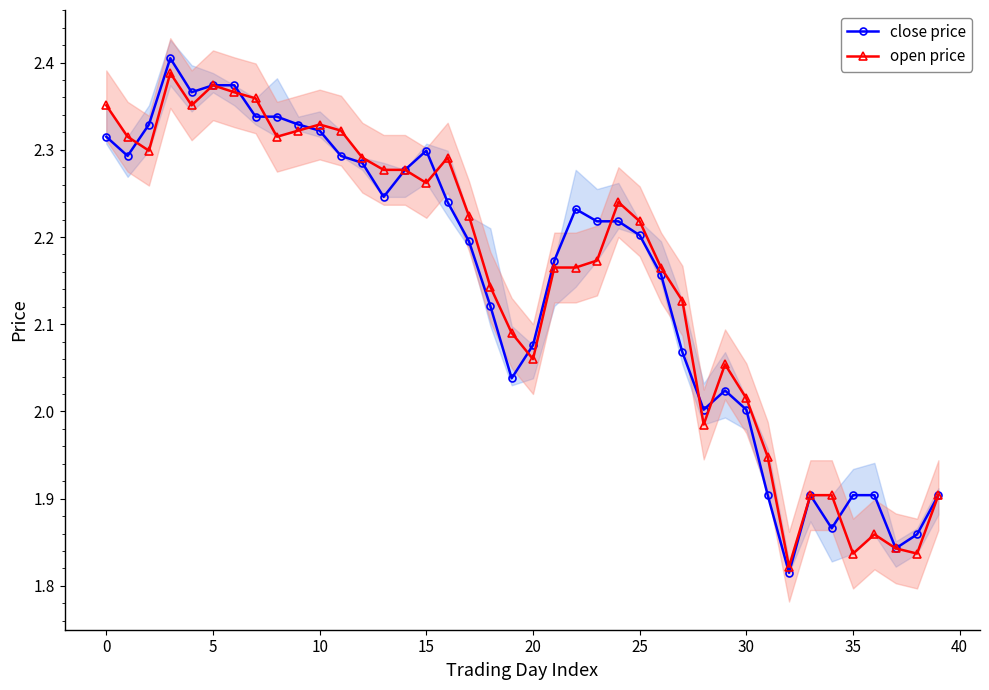

Is it true that close price equals 2.0 at 28?

True